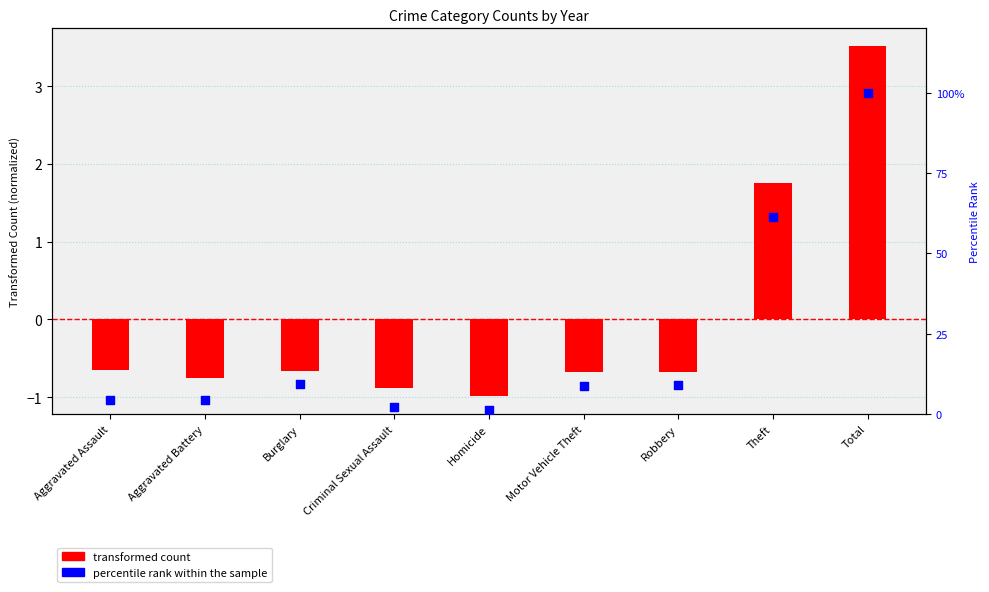

Which series has the largest total across all categories?

percentile rank within the sample